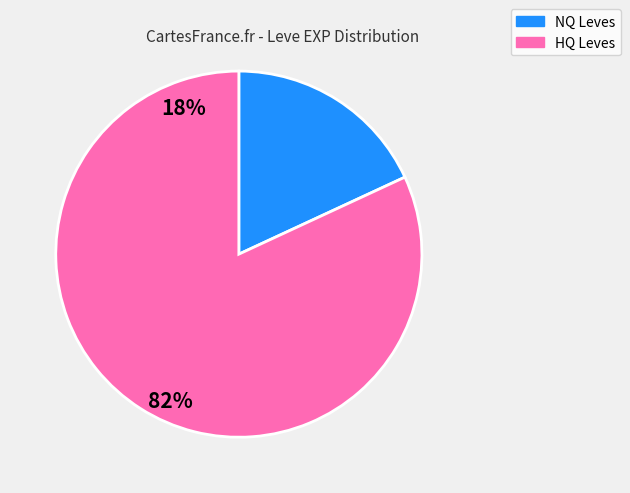

Is there any slice that represents more than half of the pie?

Yes